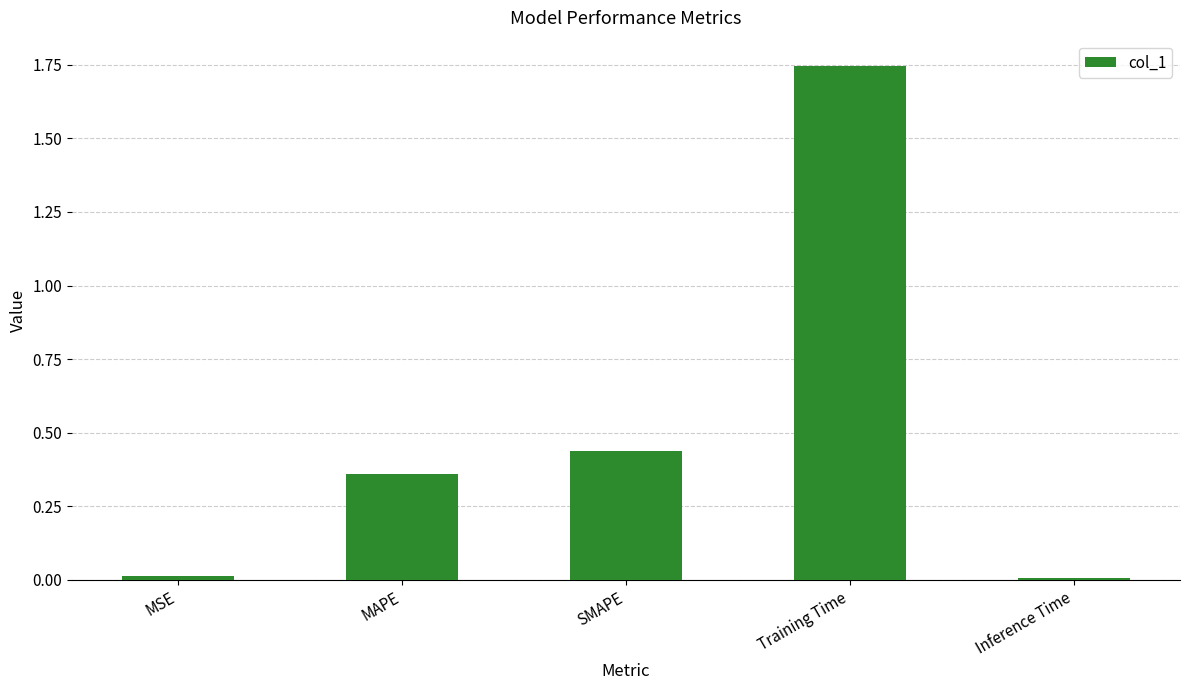

Which label corresponds to the largest value in the chart?

Training Time